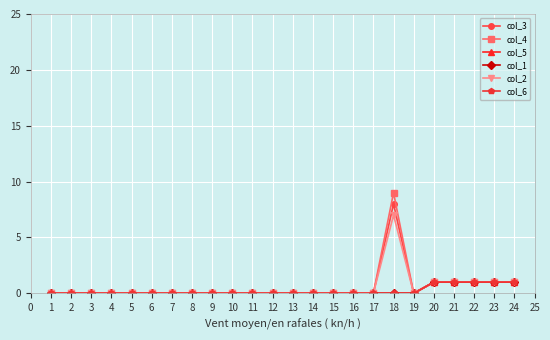

True or false: col_4 has more than 0 interior local peaks.

True